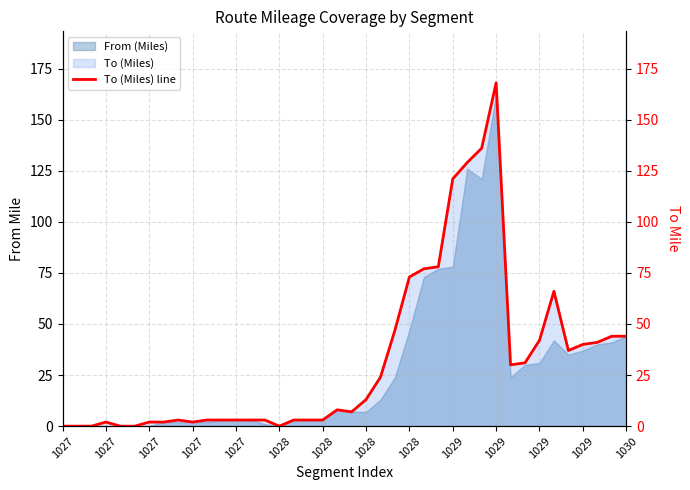

How many lines are shown in the chart?

1